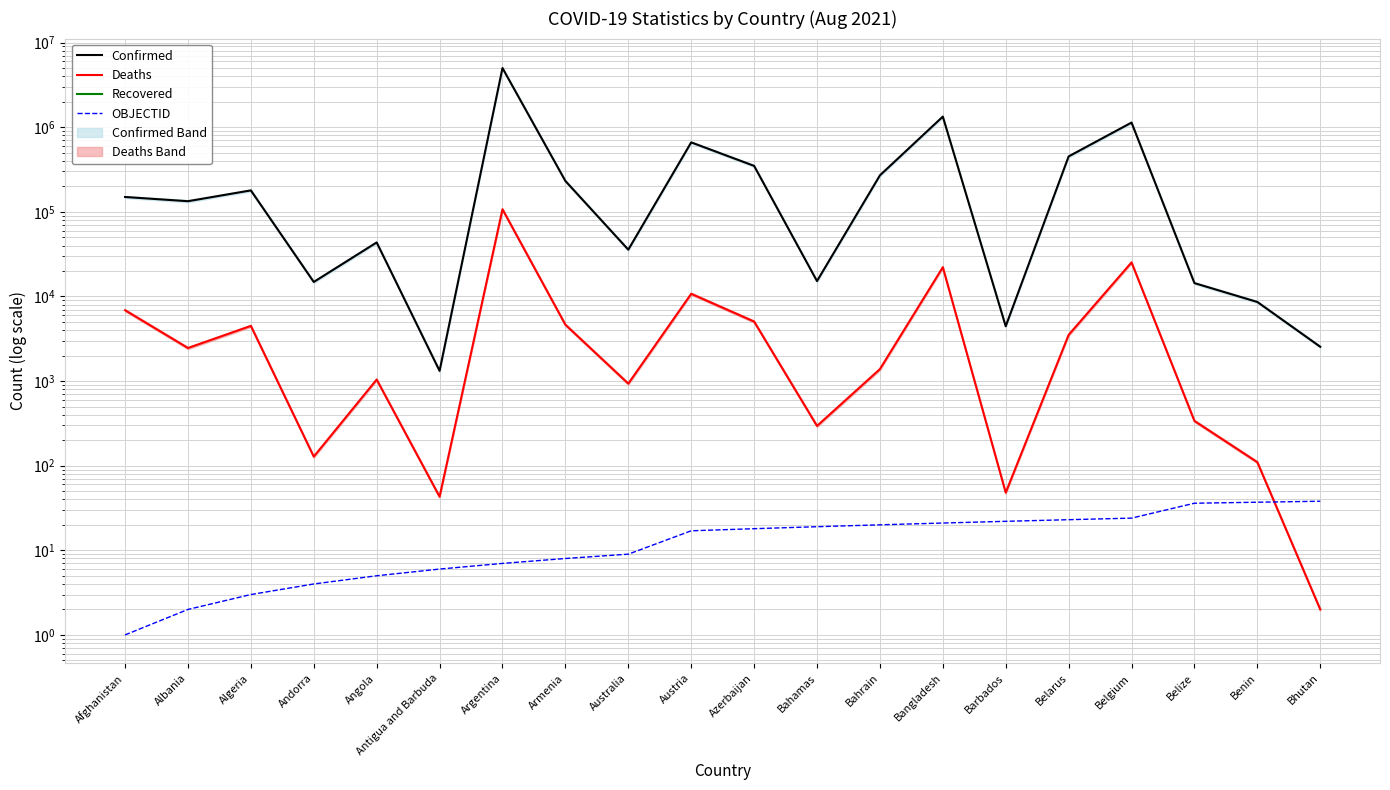

Rank the series at Barbados from highest to lowest value.

Confirmed, Deaths, OBJECTID, Recovered